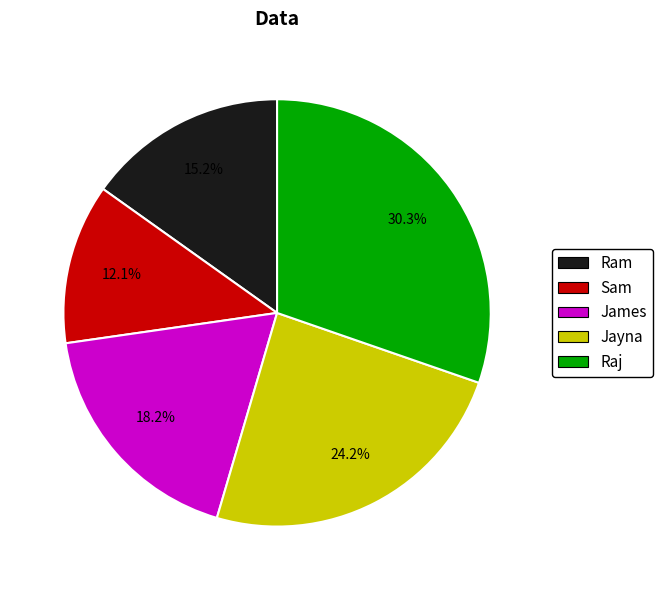

To the nearest percent, what percentage of the pie is James?

18%